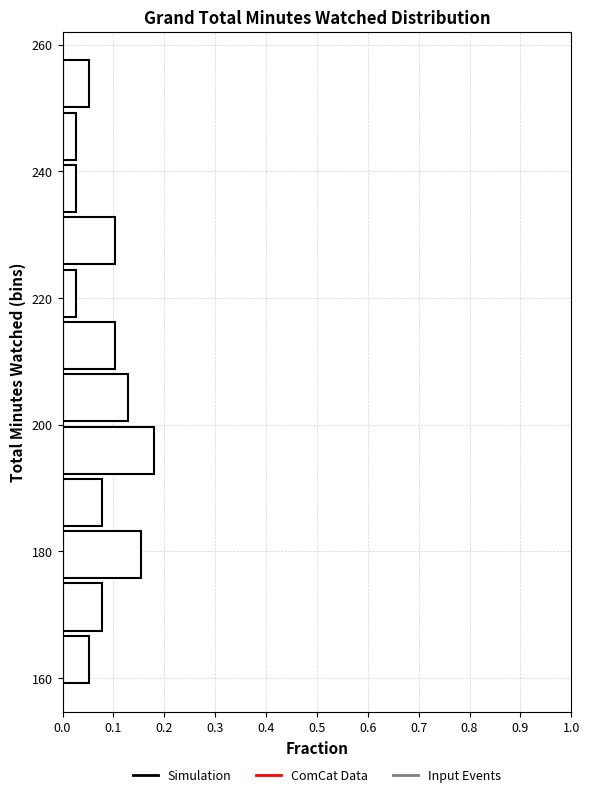

How long is the bar that spans 176 to 184 on the y-axis? Neither the bar edges nor the lengths are printed on the chart, so give them approximately, as read against the axes.

0.15